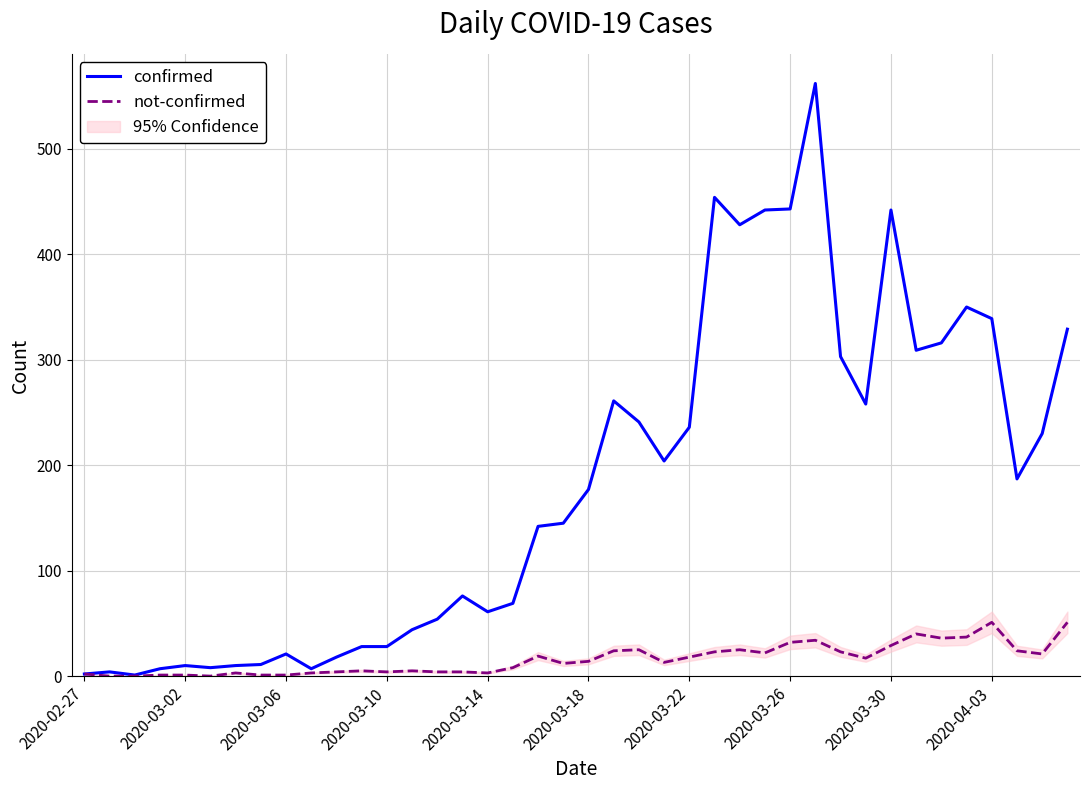

Where does the confirmed series first go above 177?

21